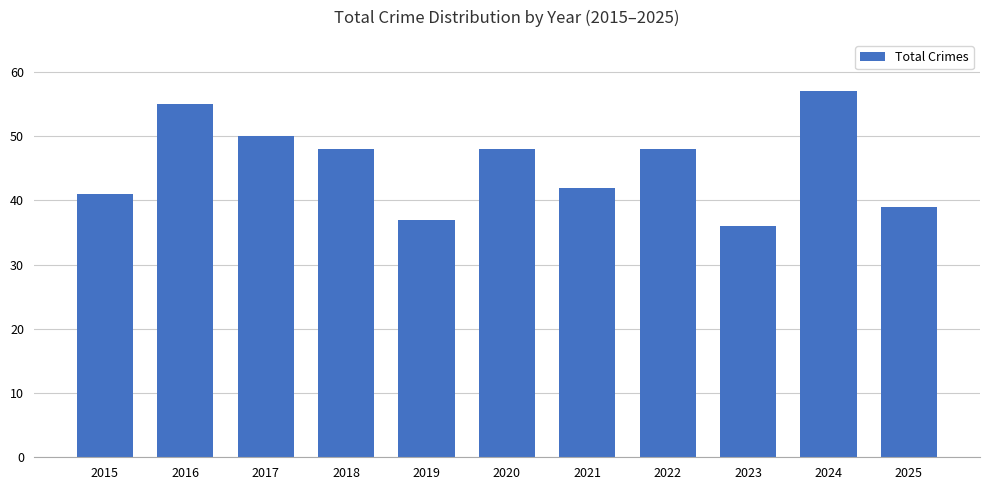

The chart shows a value of 75 at 2016. True or false?

False